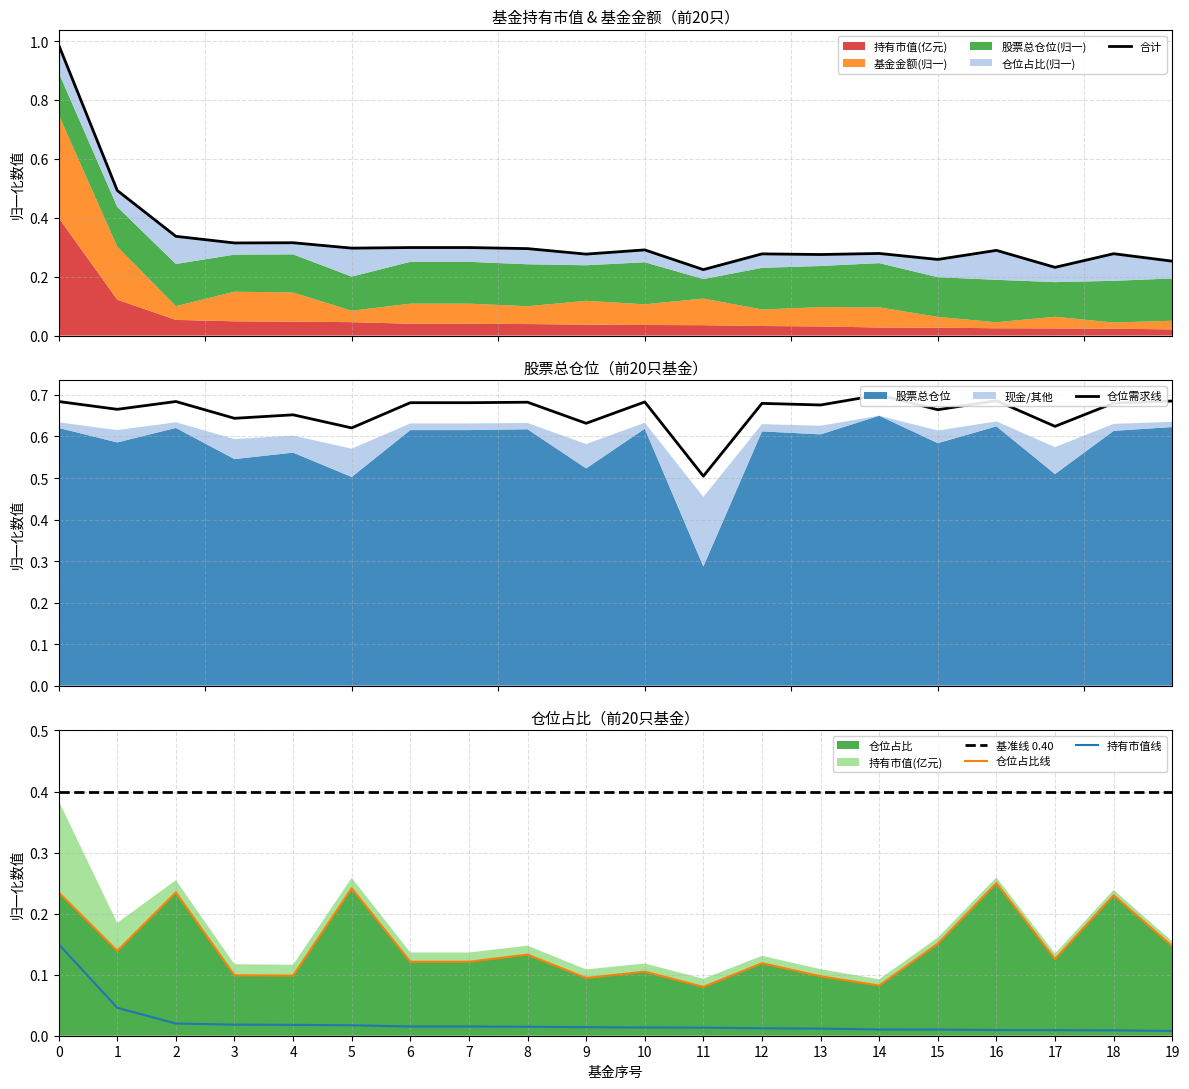

At which category does 仓位占比线 reach its first local peak?

2